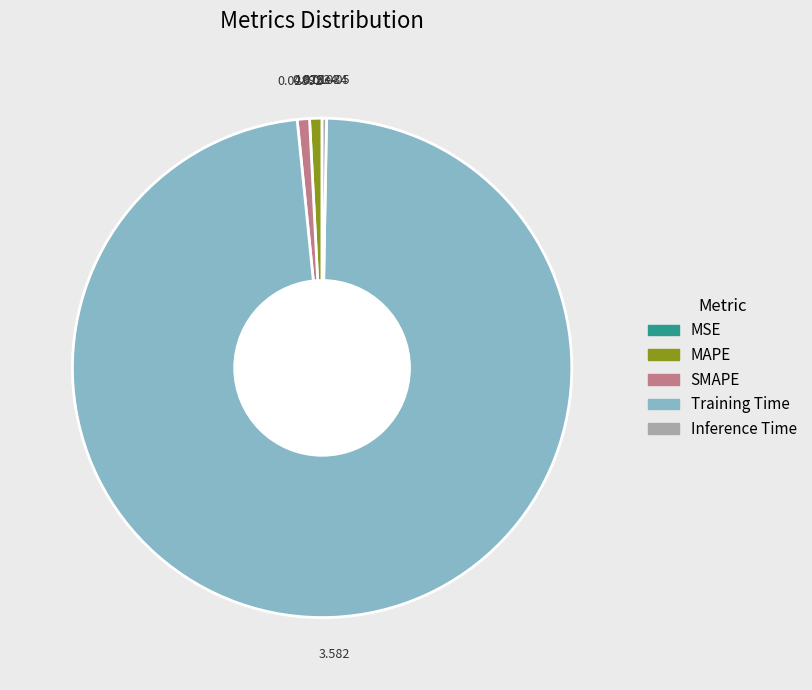

Is Training Time the majority of the pie?

Yes